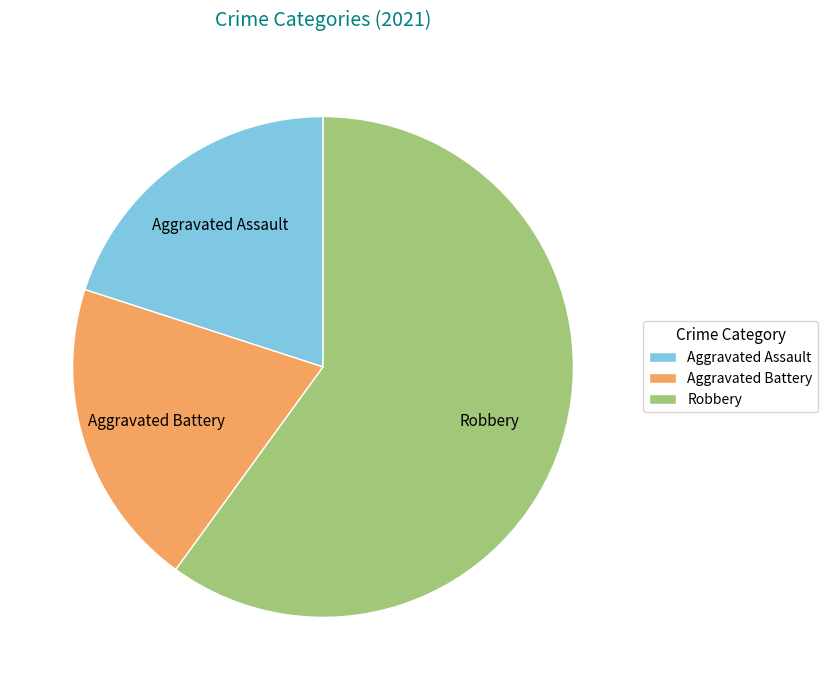

The Aggravated Assault slice represents 8% of the pie. True or false?

False